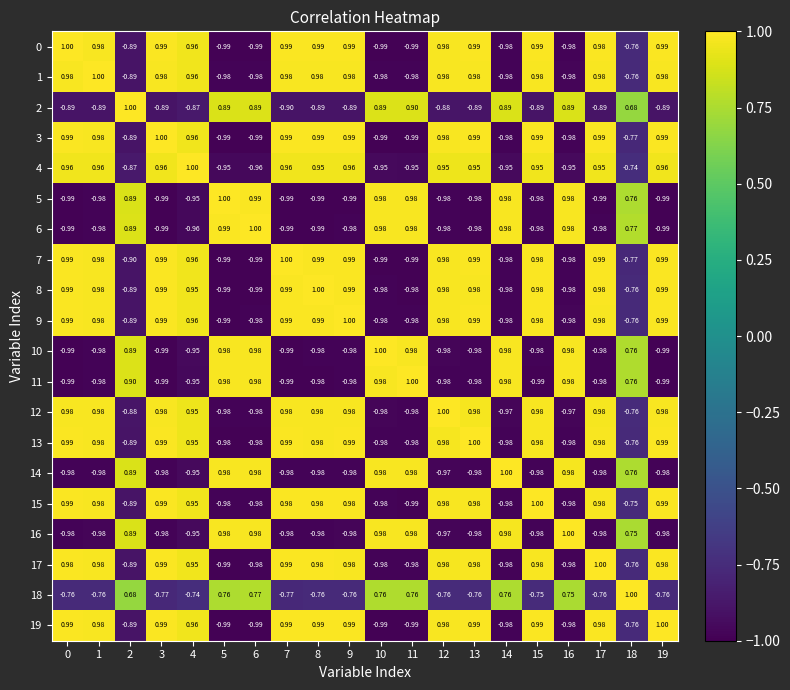

Is the value of 18 at 16 greater than the value of 9 at 4?

No